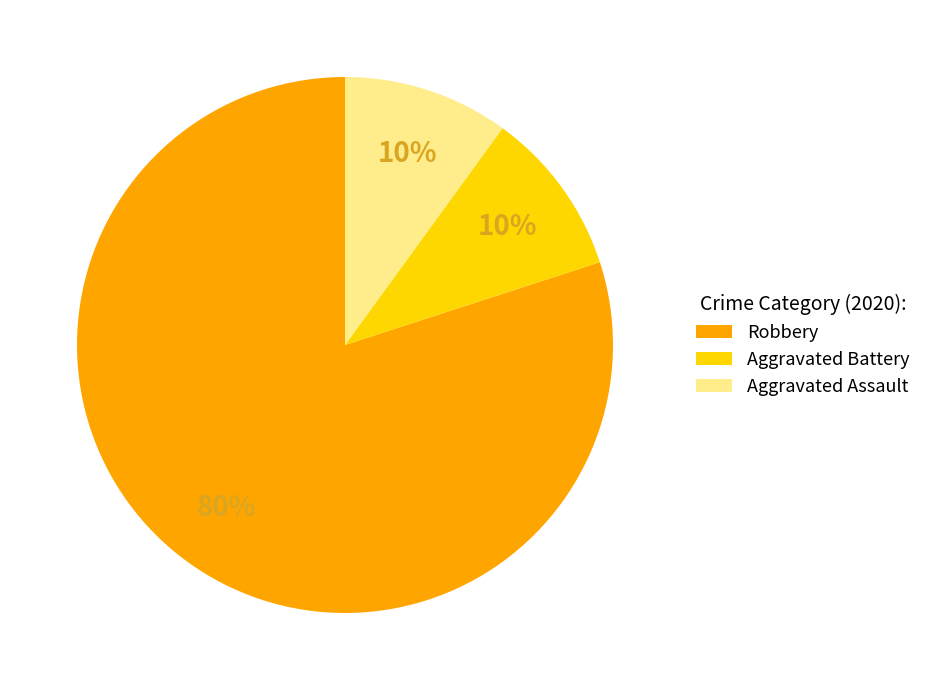

Which has a higher value, Aggravated Battery or Robbery?

Robbery